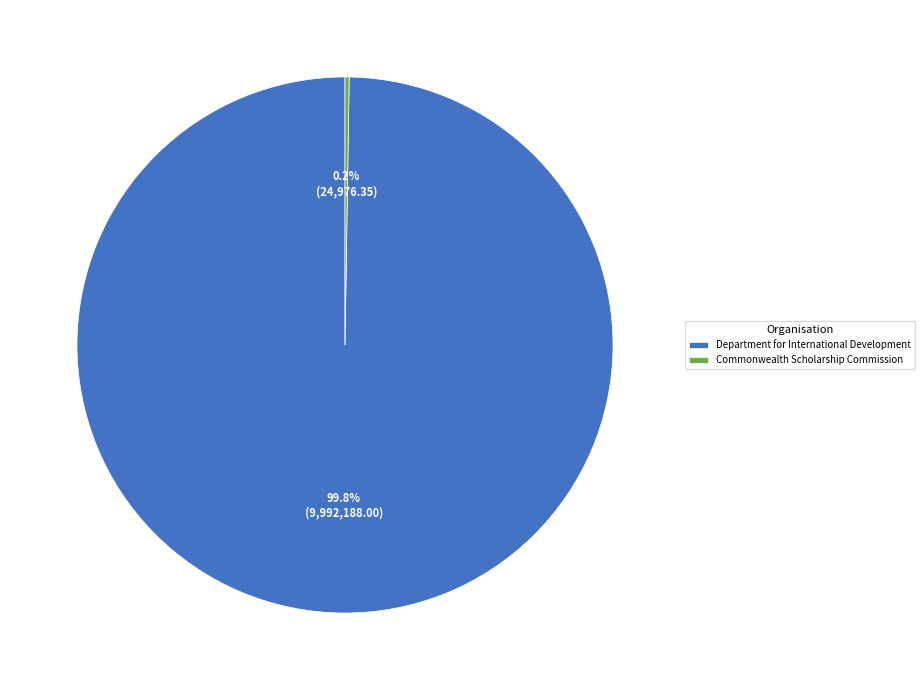

Does any single category account for the majority?

Yes